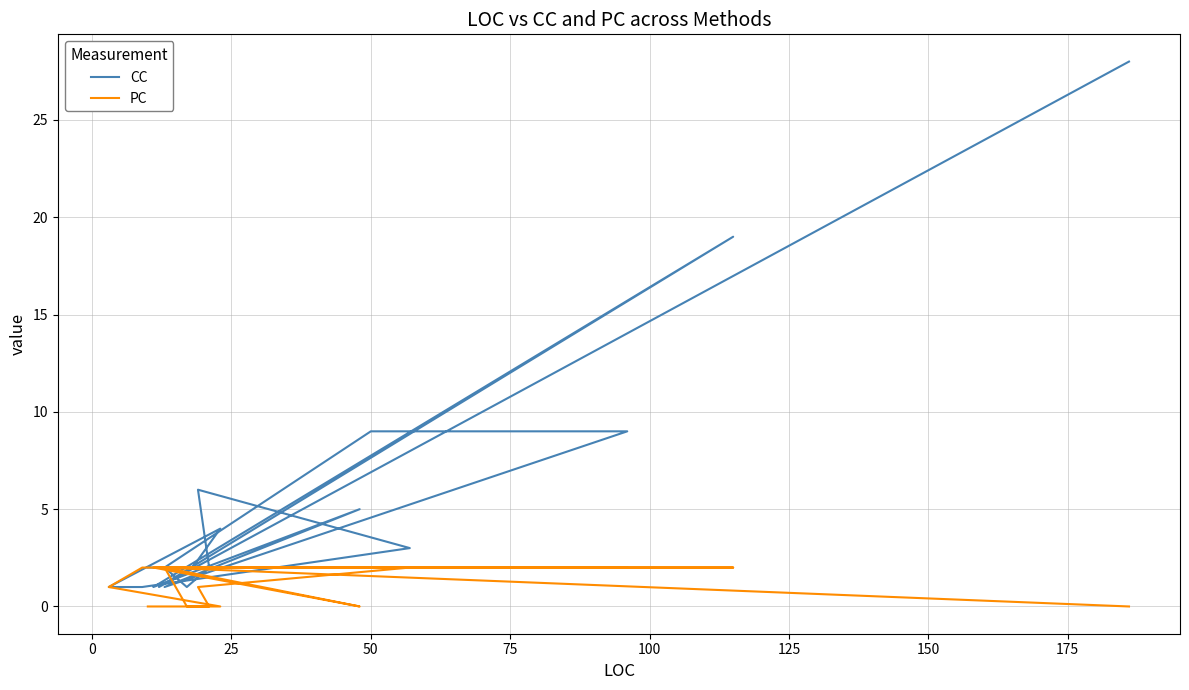

Rank the series by their maximum value, from highest to lowest.

CC, PC